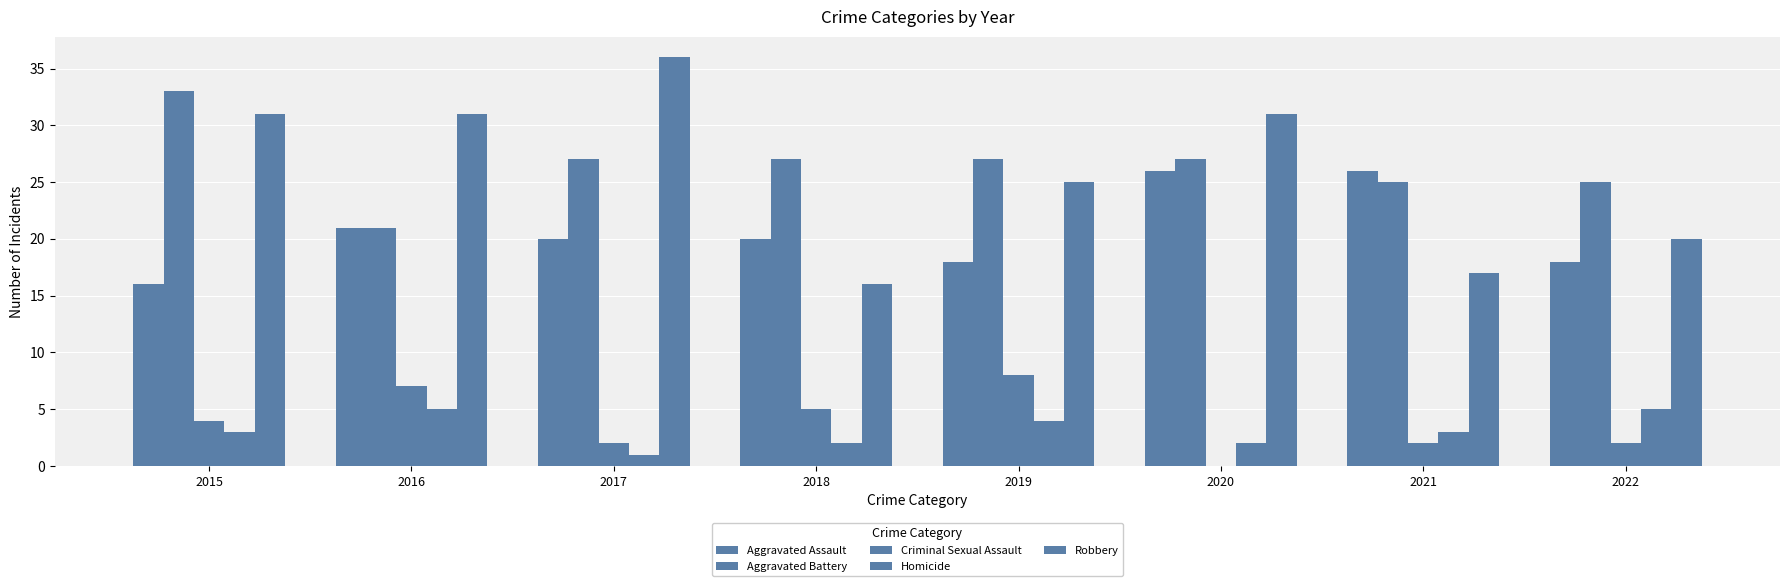

Does the chart contain stacked bars?

No